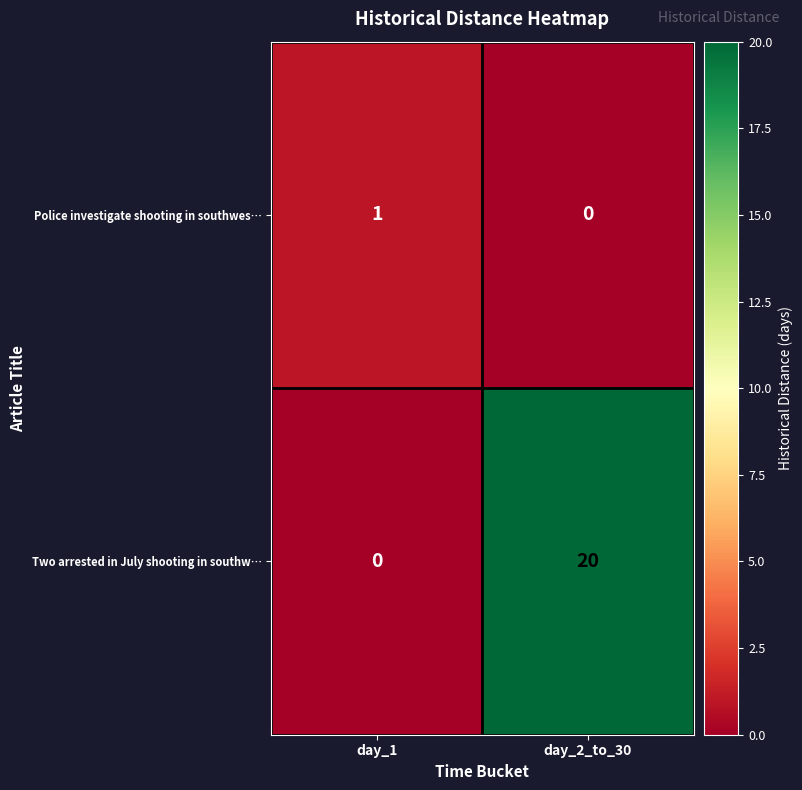

Is it true that Police investigate shooting in southwes… equals 1 at day_1?

True